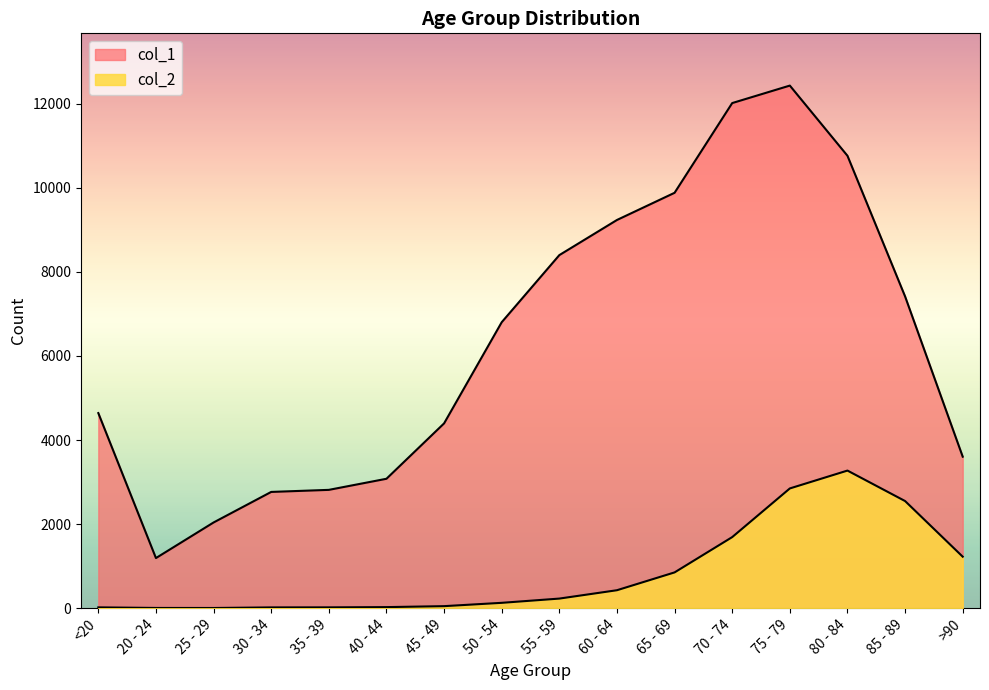

At how many categories does at least one series exceed 11986?

2